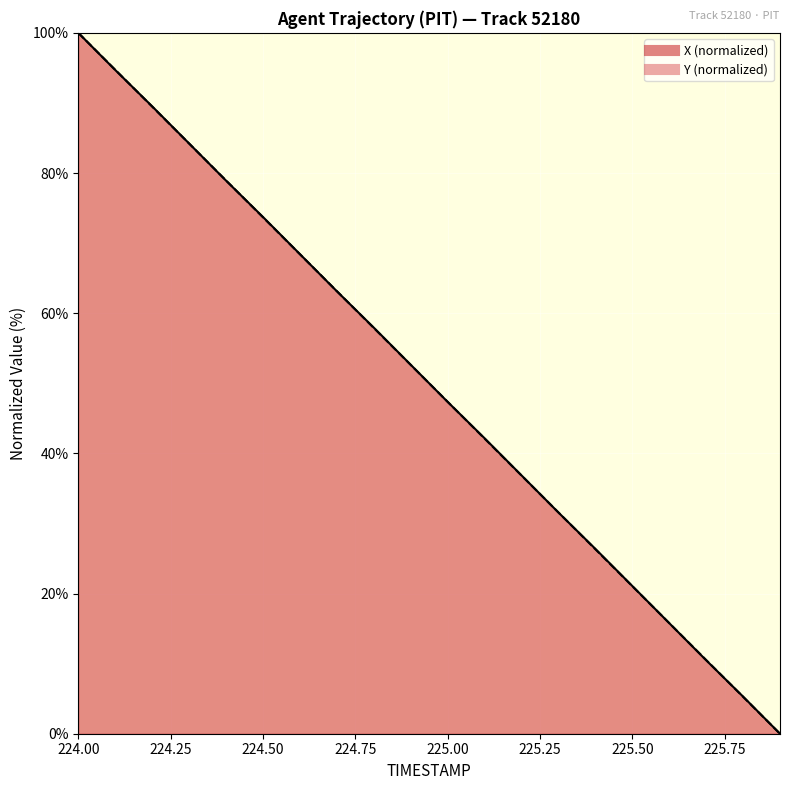

Which series ends up on top after the final intersection of X and Y?

X